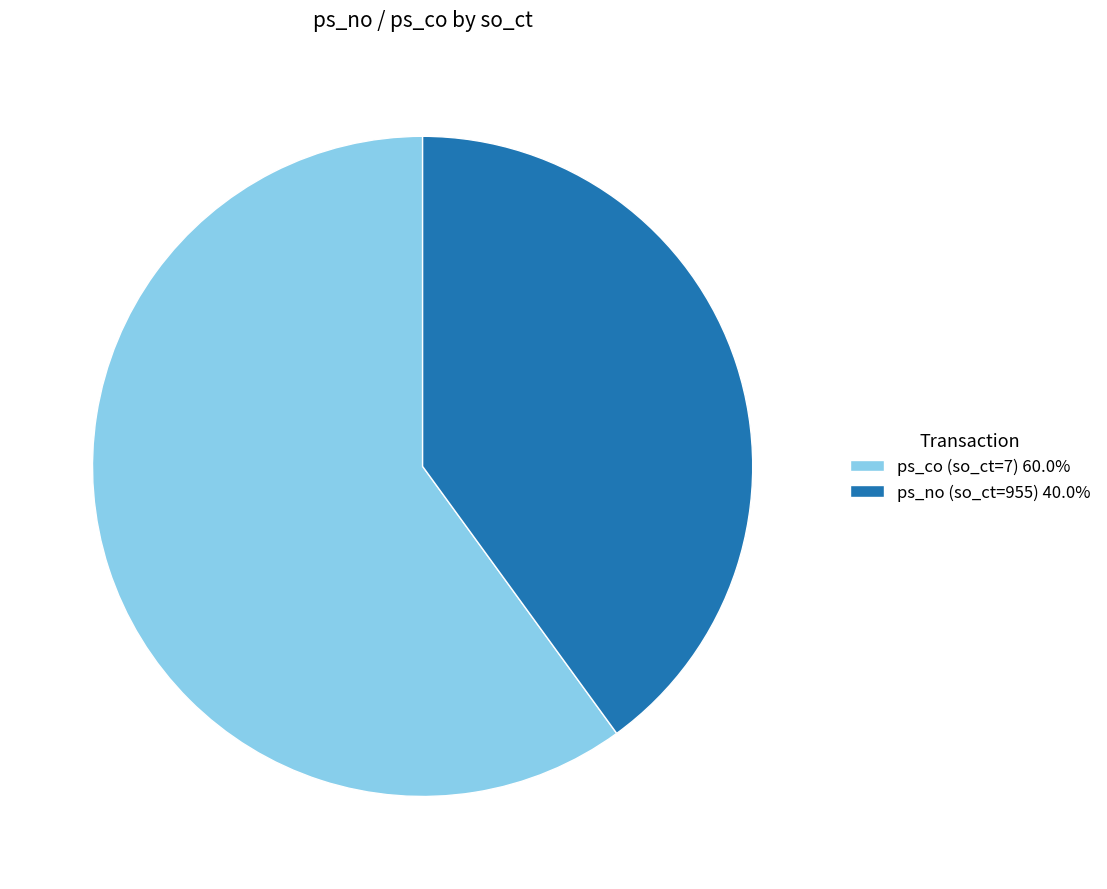

Does any single category account for the majority?

Yes